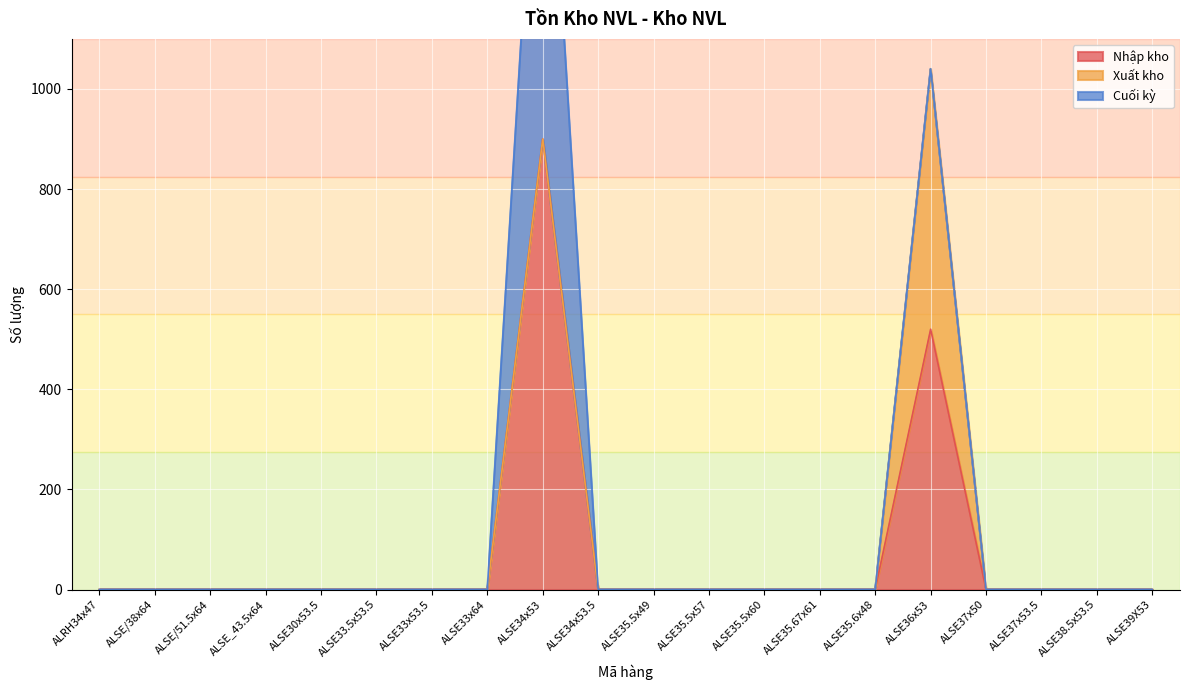

What is the label of the 16th point from the left?

ALSE36x53